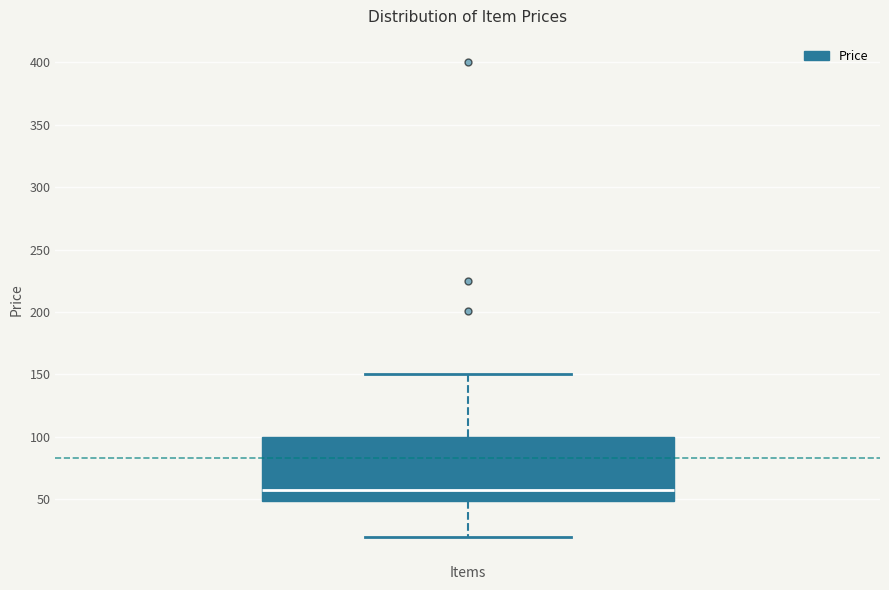

Transcribe this box plot: give where the median line is, the range the box spans, and where the two whiskers end, as read against the y-axis. The values are not printed on the chart, so give them approximately, as read against the axis.

median 60, box 50 to 100, whiskers 20 to 150